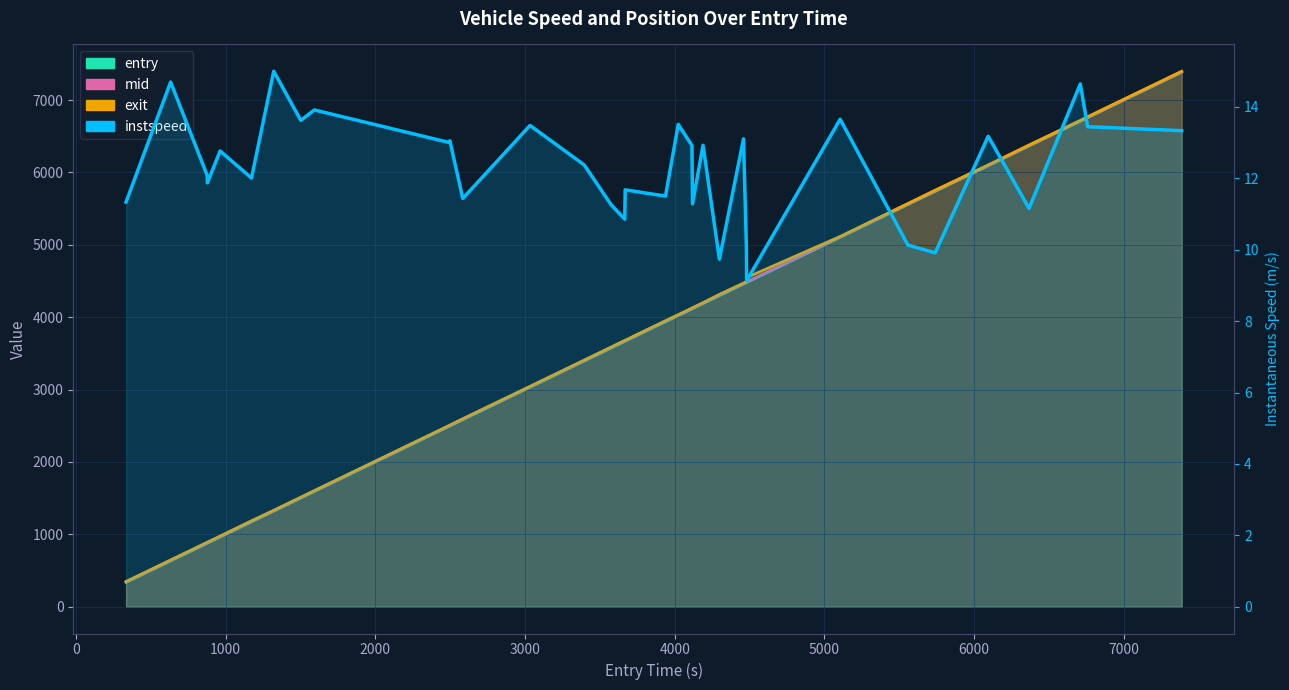

Which series has the largest total across all categories?

exit